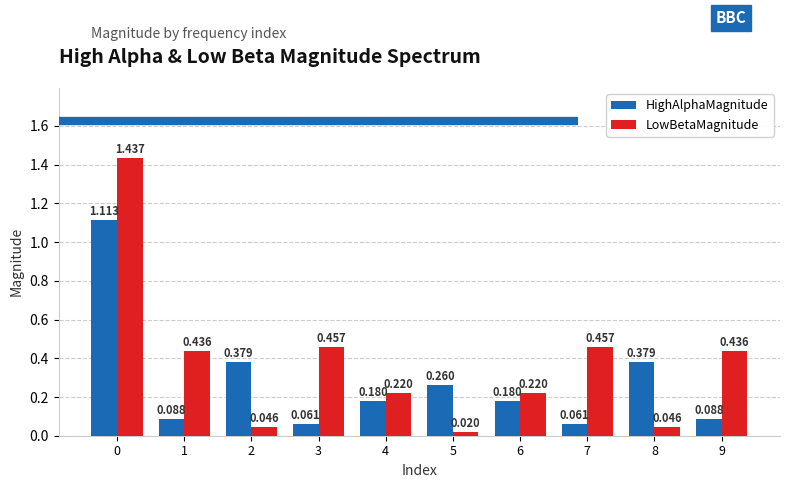

At 0, list the series in order from smallest to largest.

HighAlphaMagnitude, LowBetaMagnitude